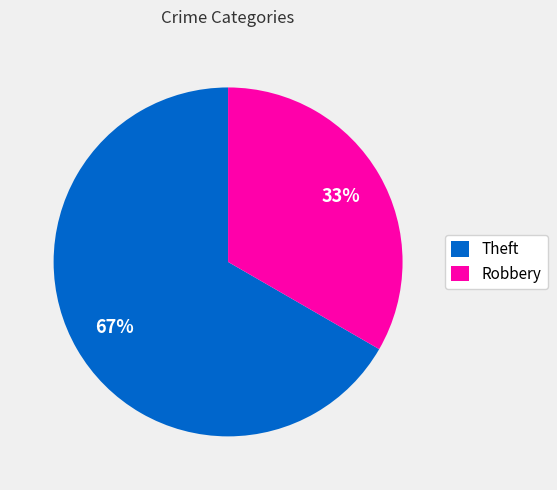

Rank the categories by value from highest to lowest.

Theft, Robbery